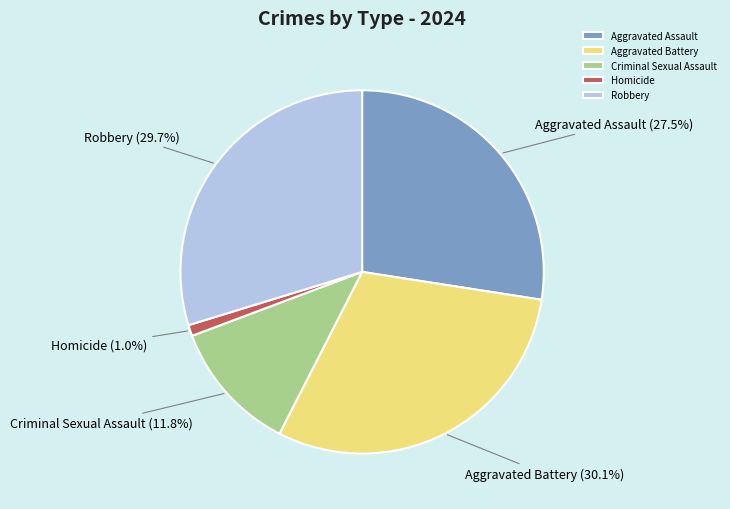

Which has a higher value, Aggravated Assault or Criminal Sexual Assault?

Aggravated Assault